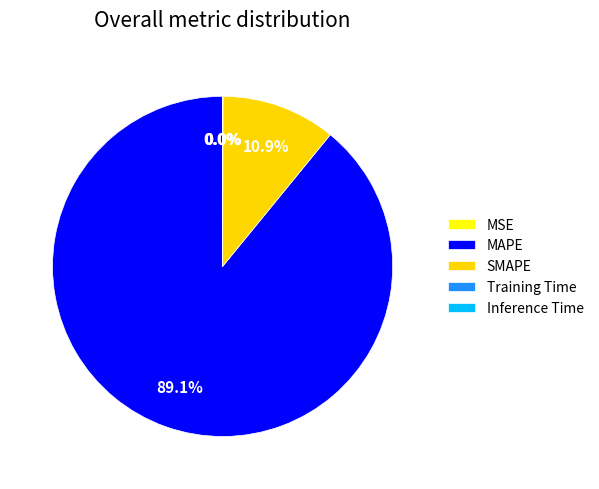

Is there any slice that represents more than half of the pie?

Yes